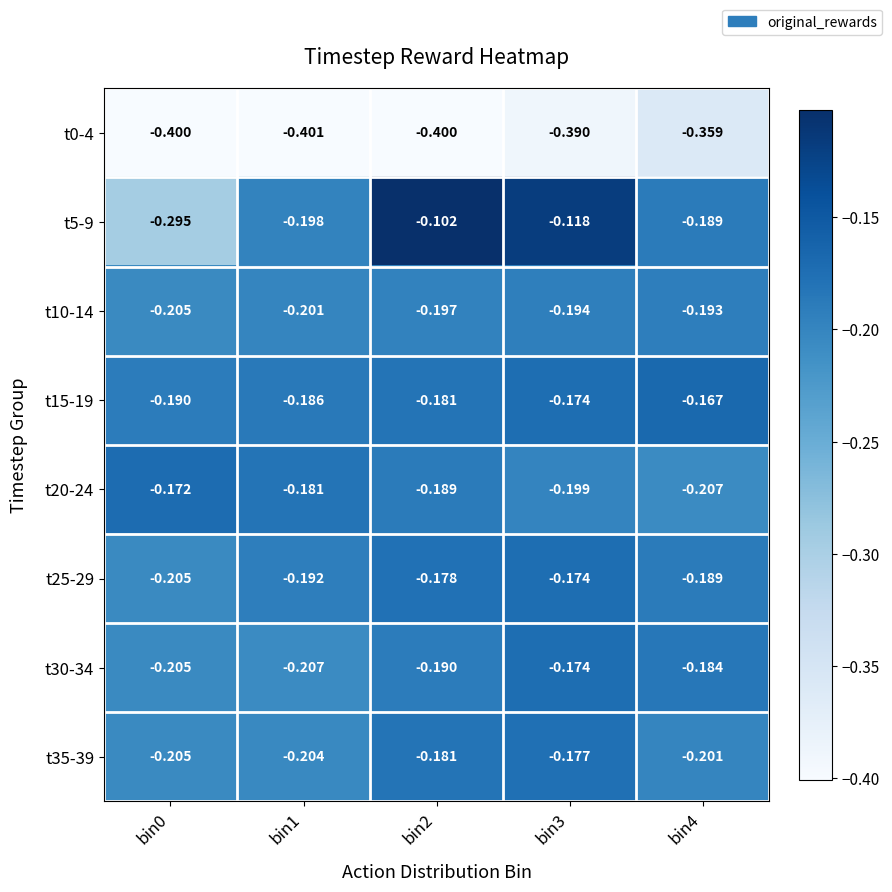

Is the value of t30-34 at bin4 greater than the value of t35-39 at bin4?

Yes